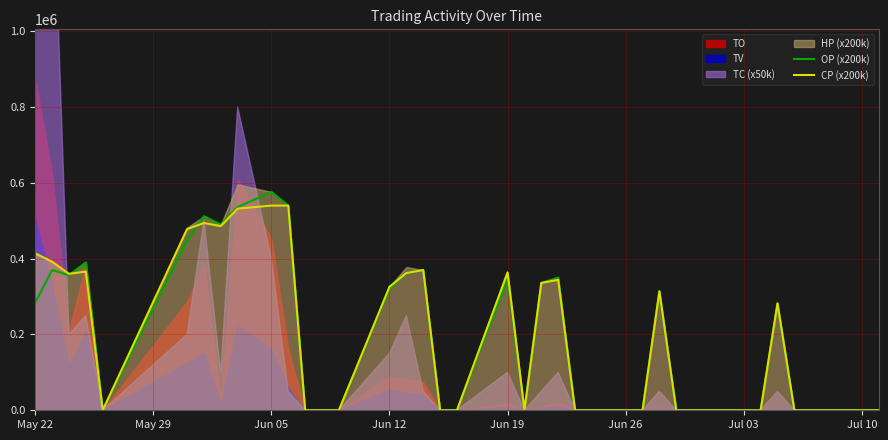

Which series ends up on top after the final intersection of CP (x200k) and OP (x200k)?

OP (x200k)